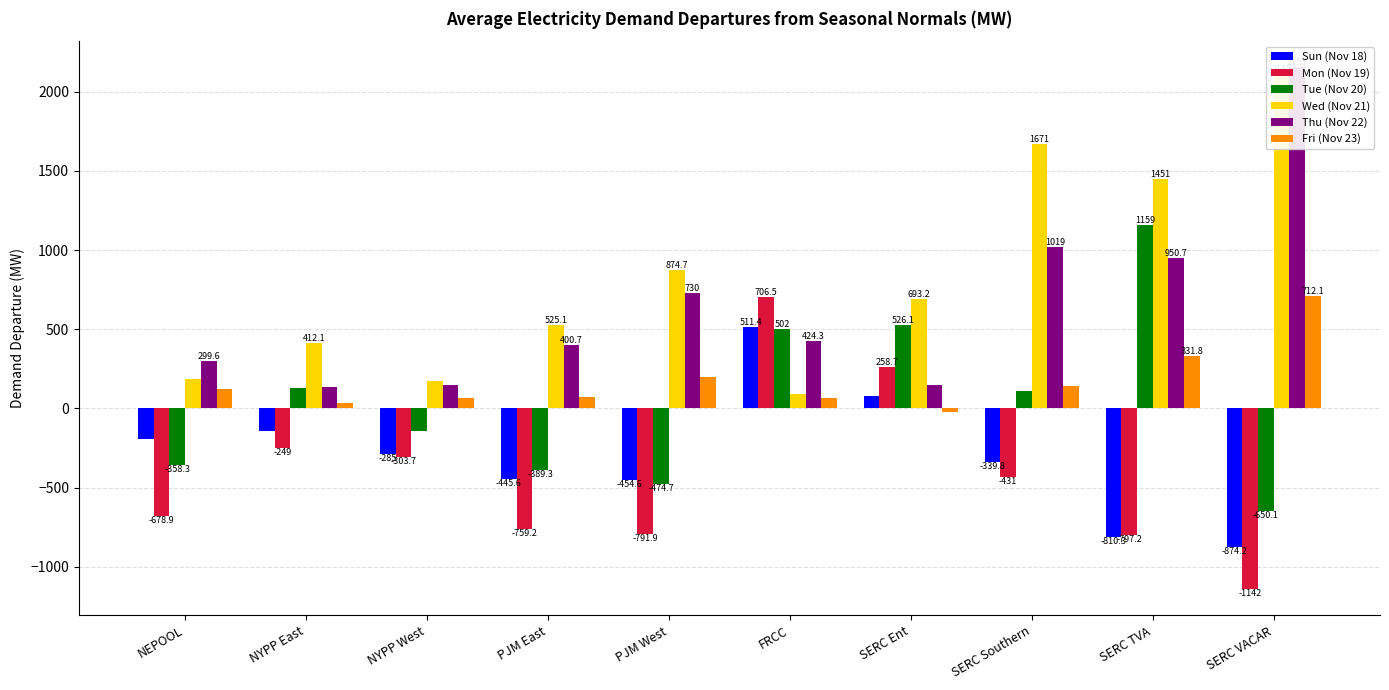

How many positive values does the Tue (Nov 20) series have?

5